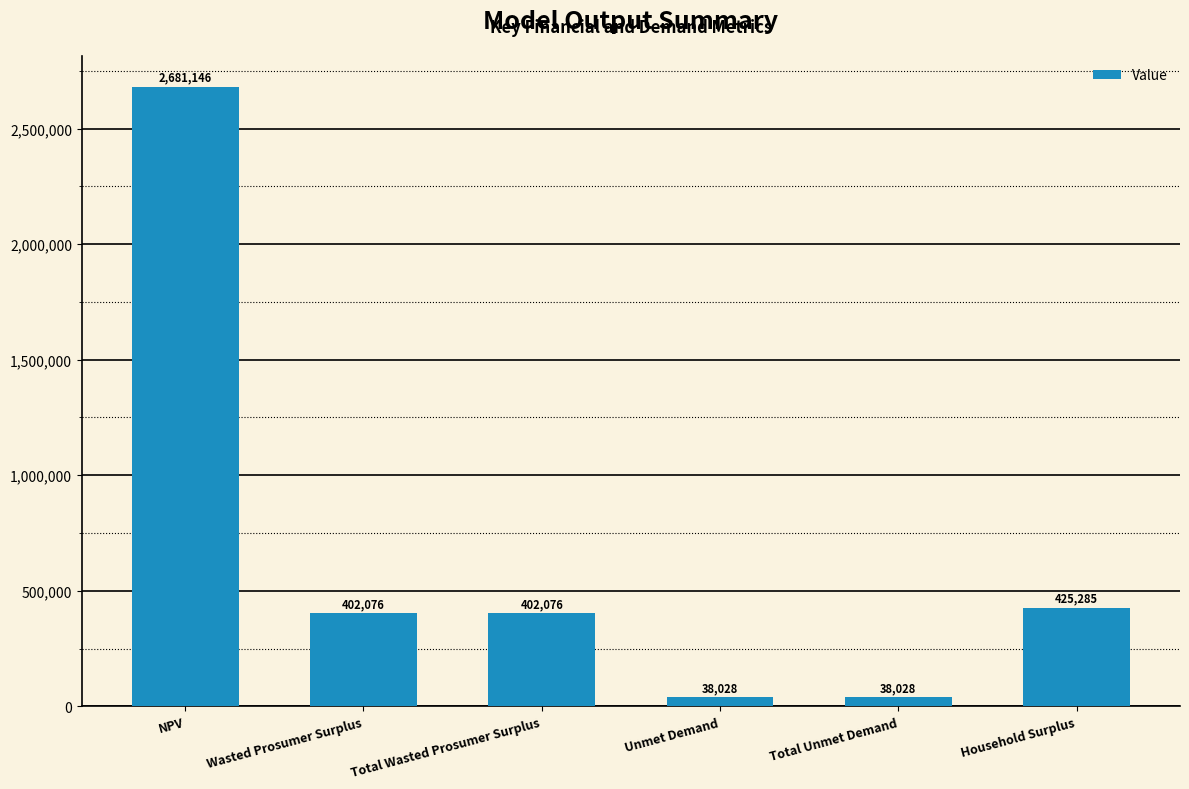

At which category does the chart reach its peak across all series?

NPV